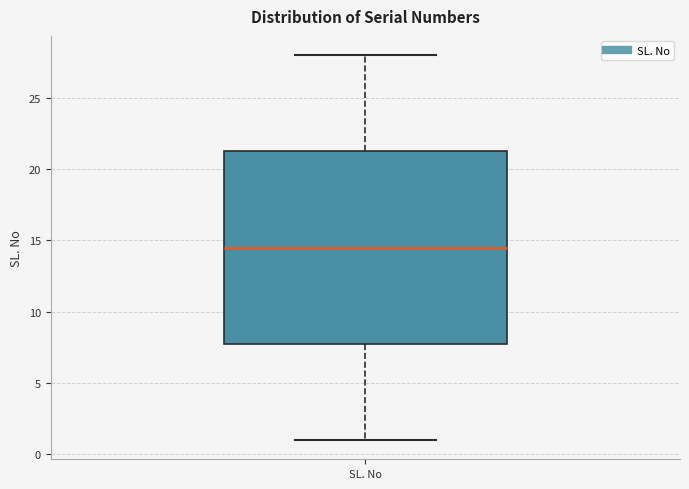

Where does the median line of the box for SL. No sit on the y-axis? The values are not printed on the chart, so give them approximately, as read against the axis.

14.5